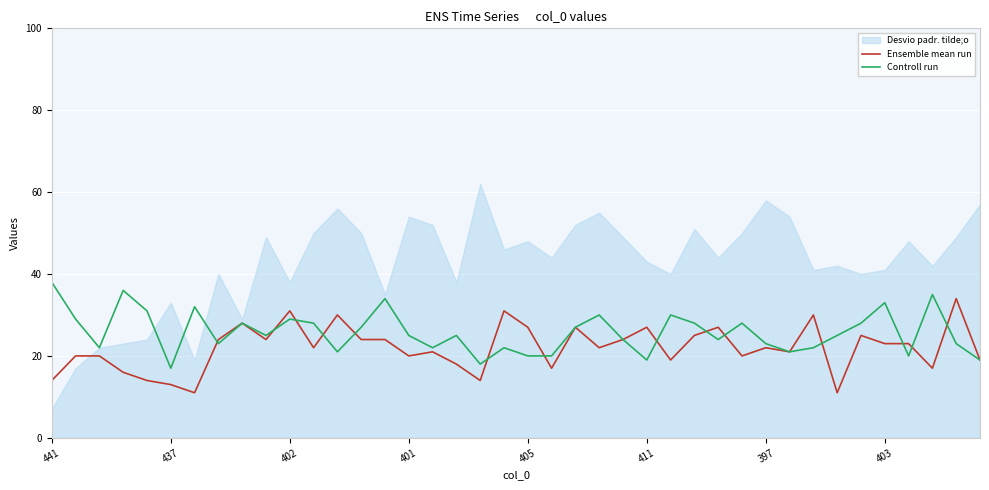

How many lines are shown in the chart?

2